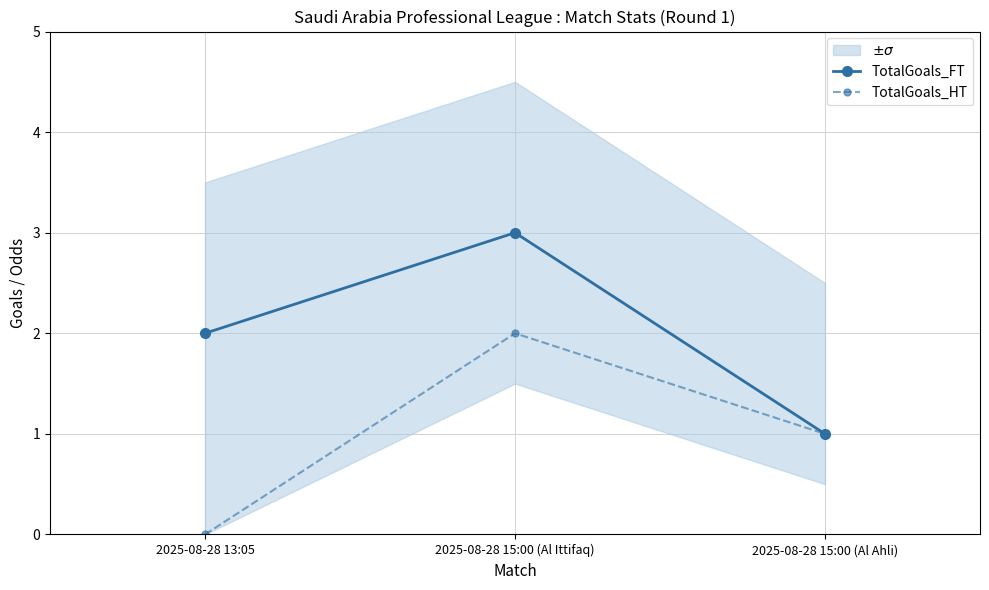

What is the label of the 1st point from the right?

2025-08-28 15:00 (Al Ahli)